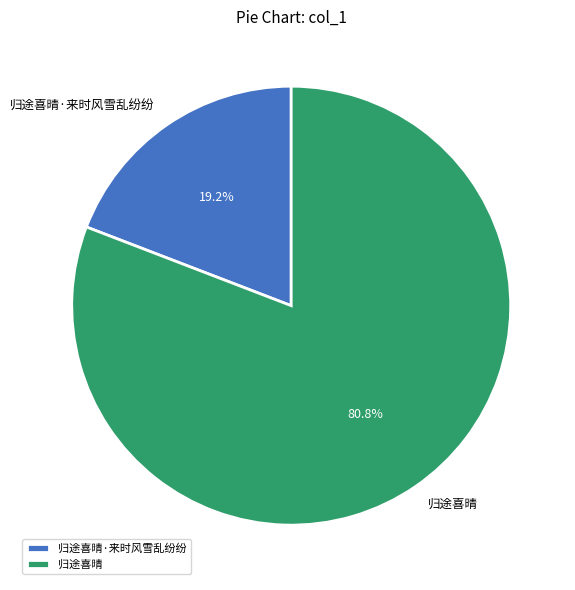

What portion of the pie excludes 归途喜晴?

19.2%